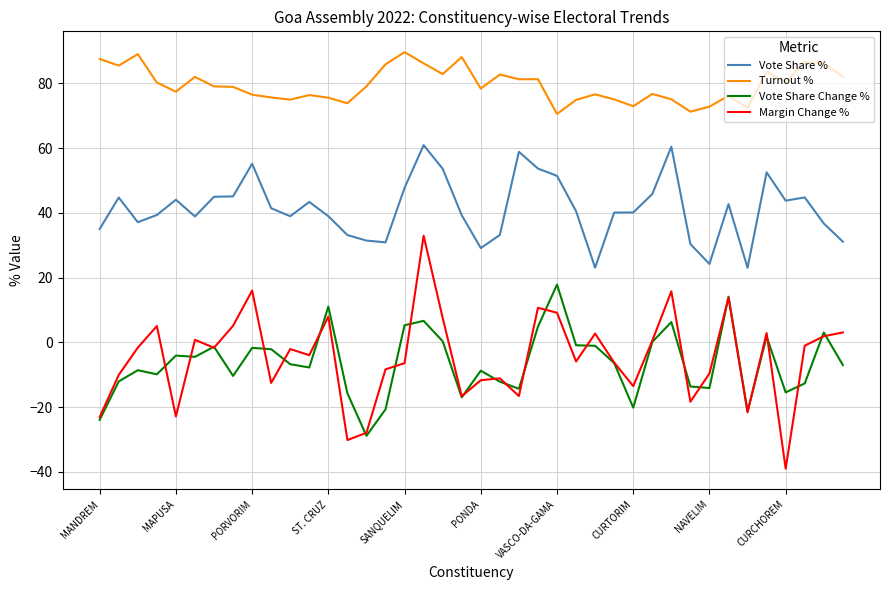

True or false: Turnout % and Margin Change % cross at least once.

False